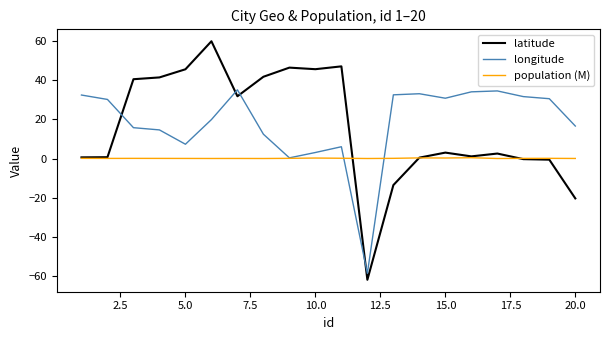

How many lines are shown in the chart?

3